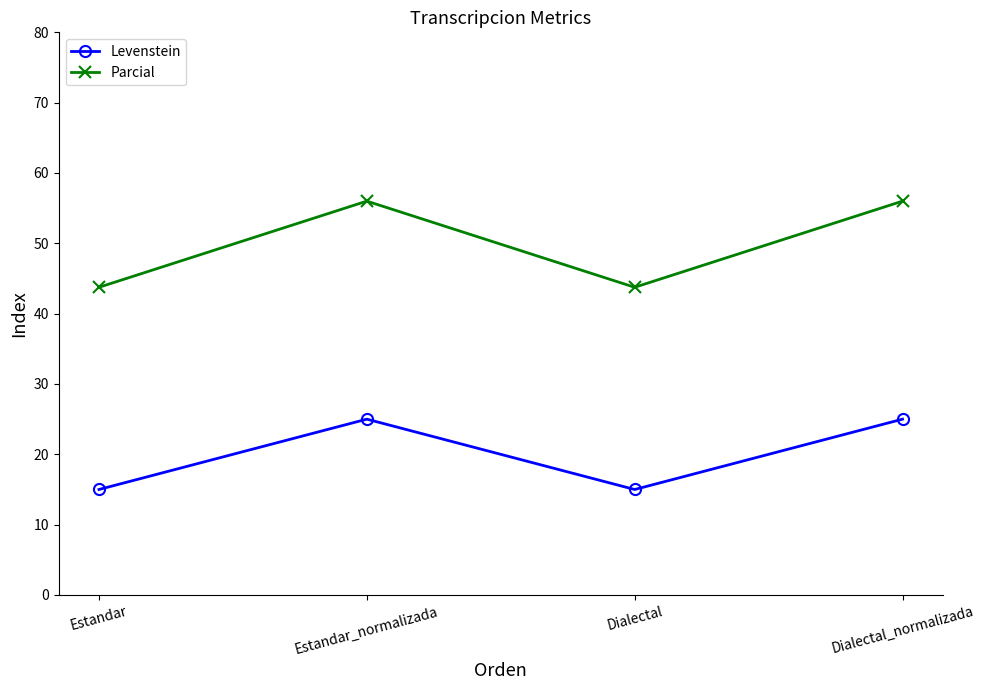

What is the value of the Parcial point at the 2nd from the left?

56.0